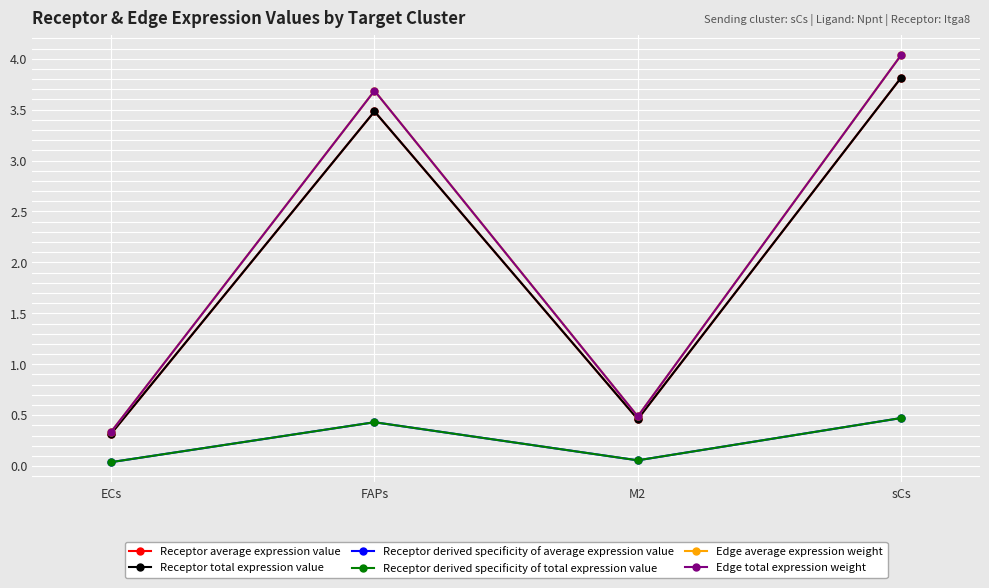

Which label corresponds to the smallest value in the chart?

ECs